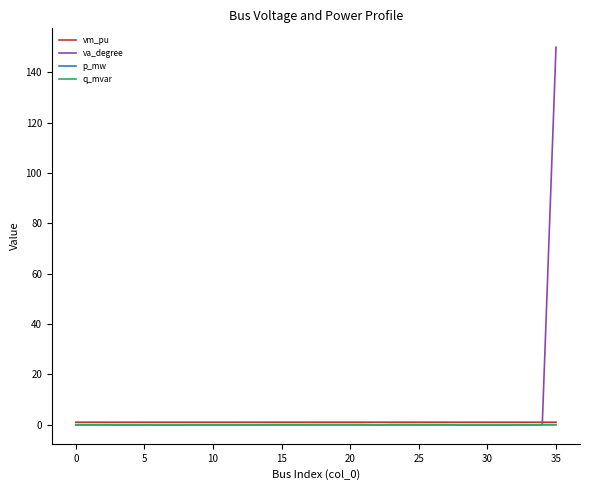

What is the greatest value displayed?

150.0